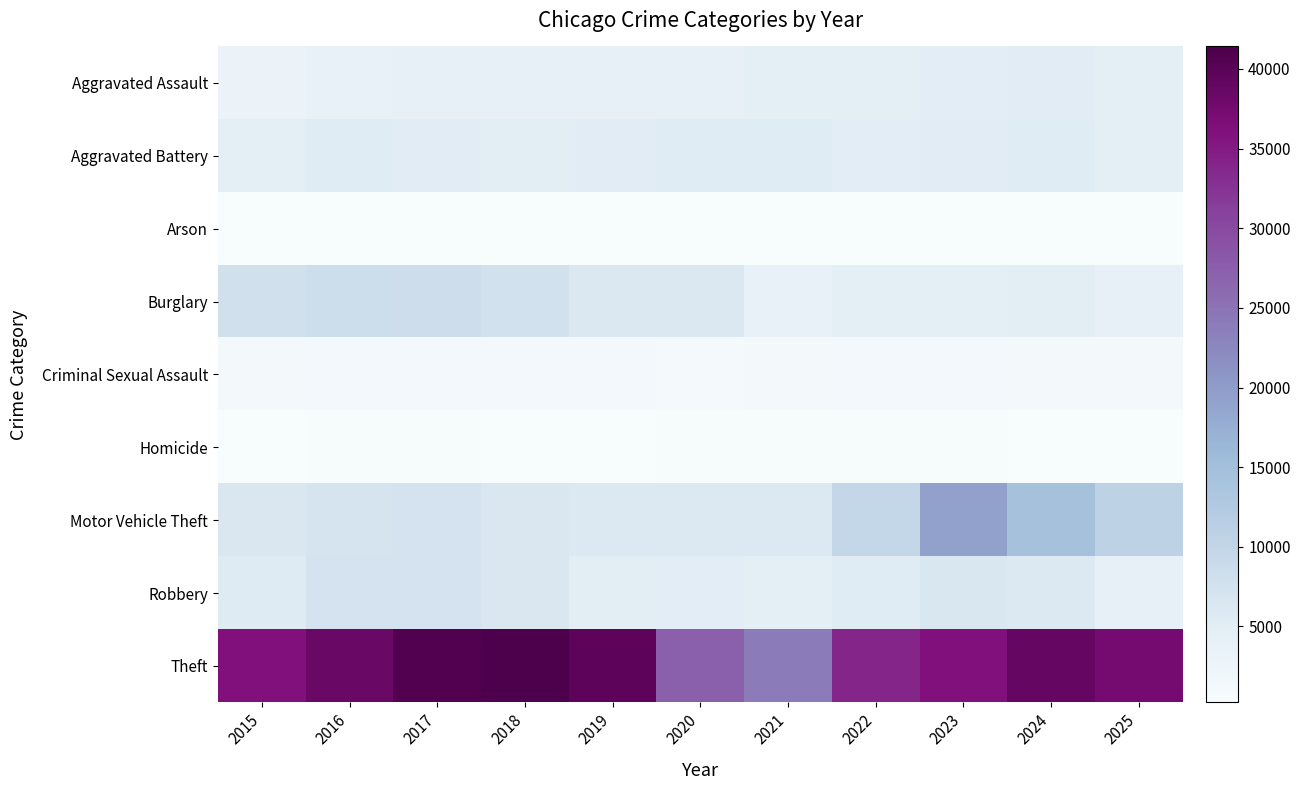

Which series has the largest range (max minus min)?

Theft